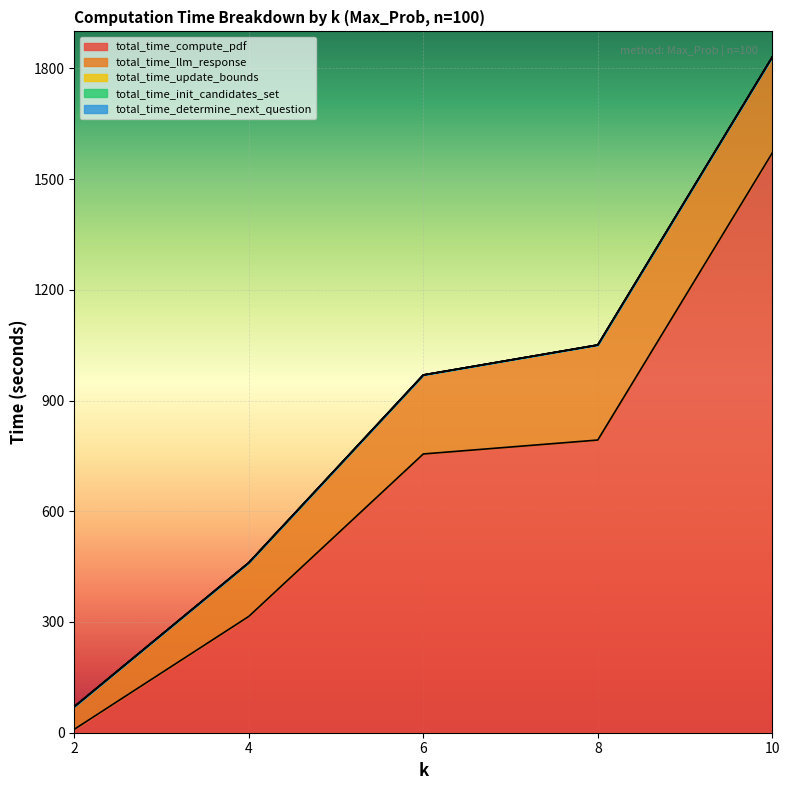

Which series changed the most between 2 and 8?

total_time_compute_pdf